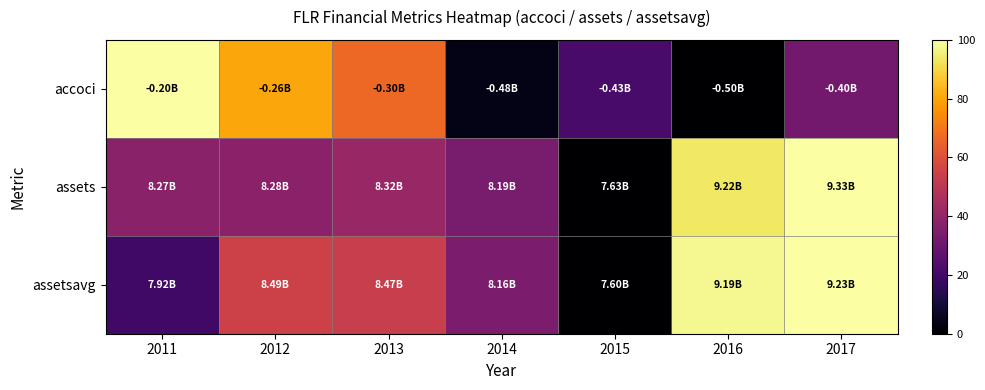

What is the difference between the highest and lowest values at 2014?

30.1